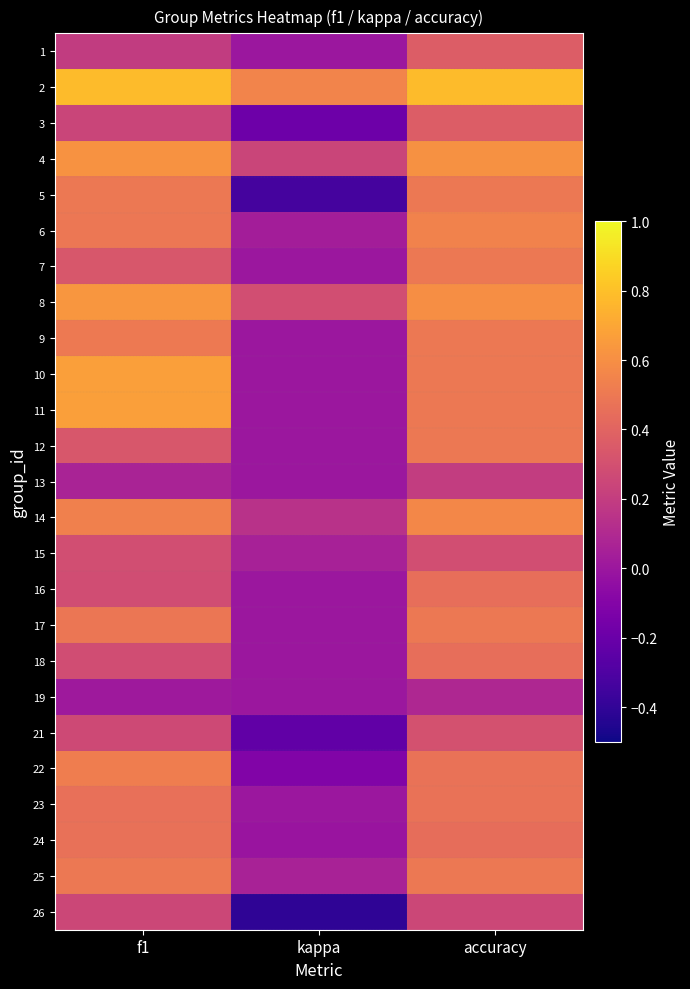

Rank the series by their maximum value, from highest to lowest.

2, 10, 11, 8, 4, 14, 6, 22, 9, 5, 7, 12, 17, 25, 23, 24, 16, 18, 1, 3, 21, 15, 26, 13, 19